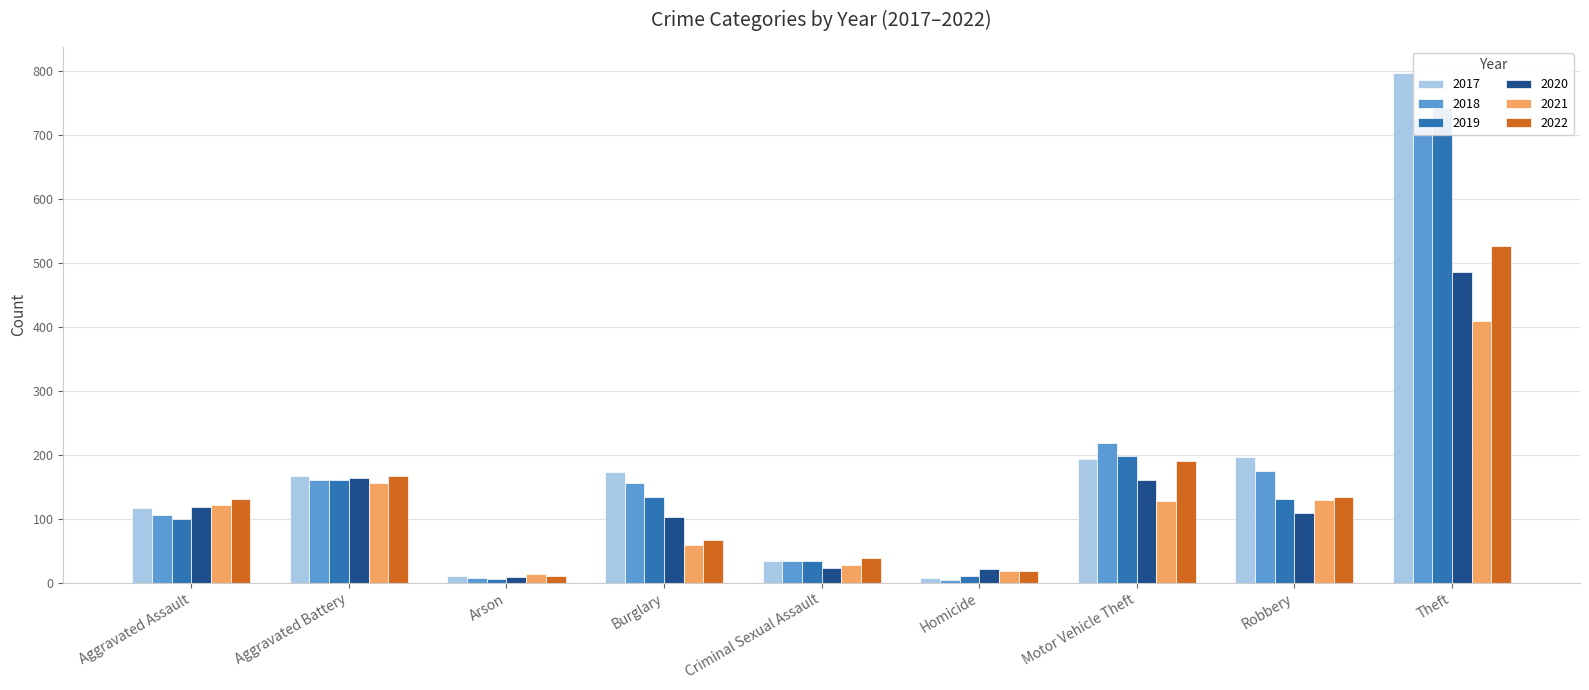

At which label does 2019 reach its peak?

Theft